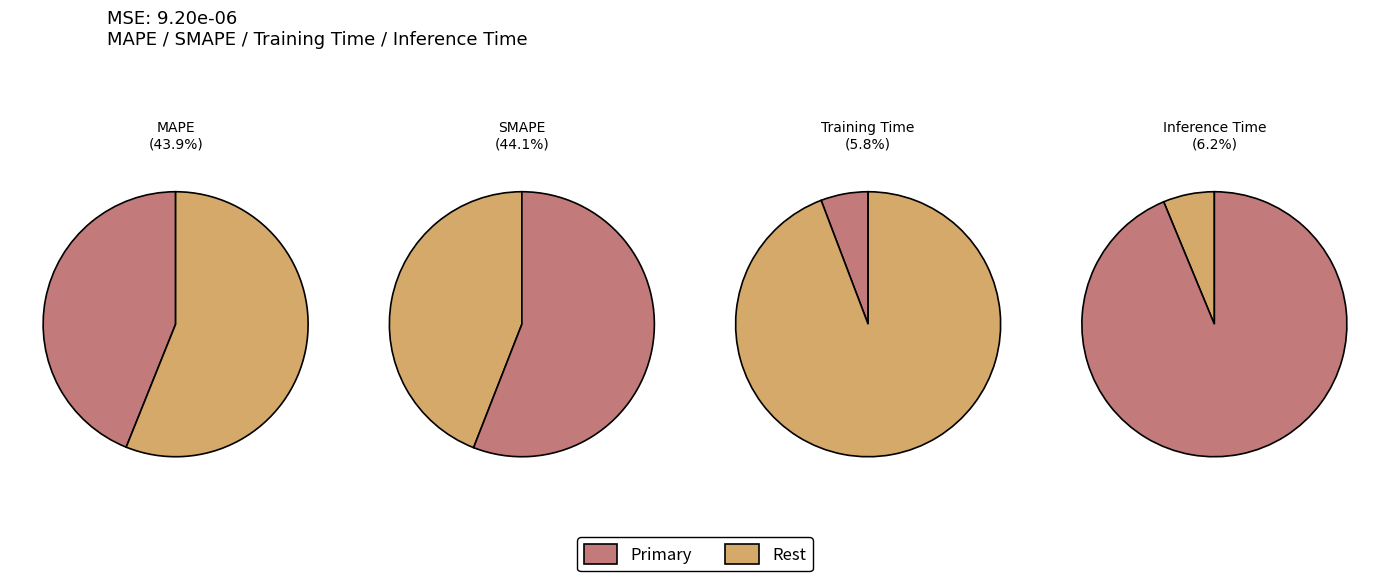

The MAPE slice represents 44% of the pie. True or false?

True